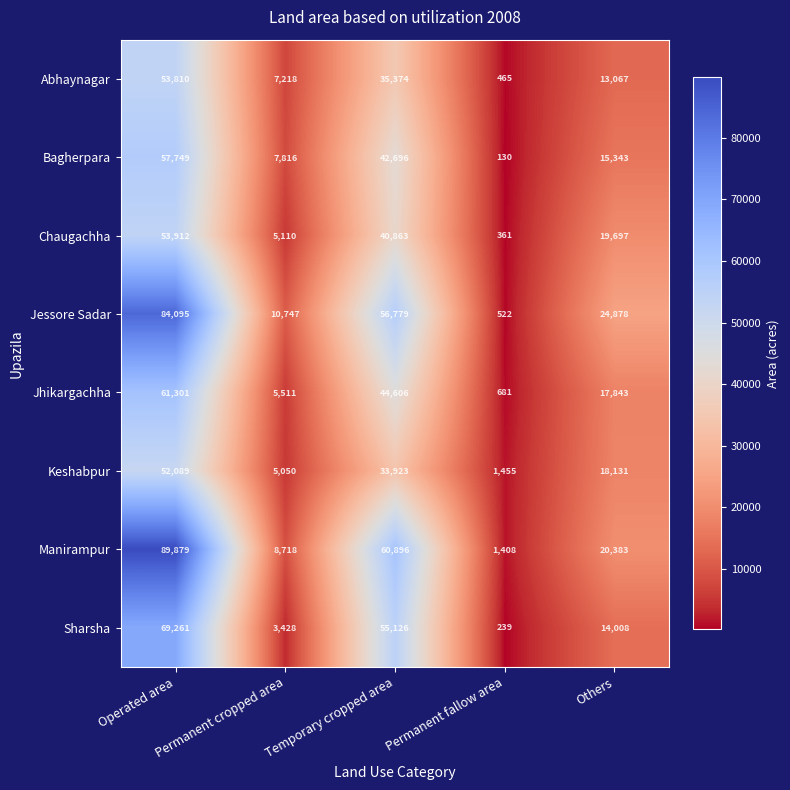

At which category is the sum across all series the highest?

Operated area